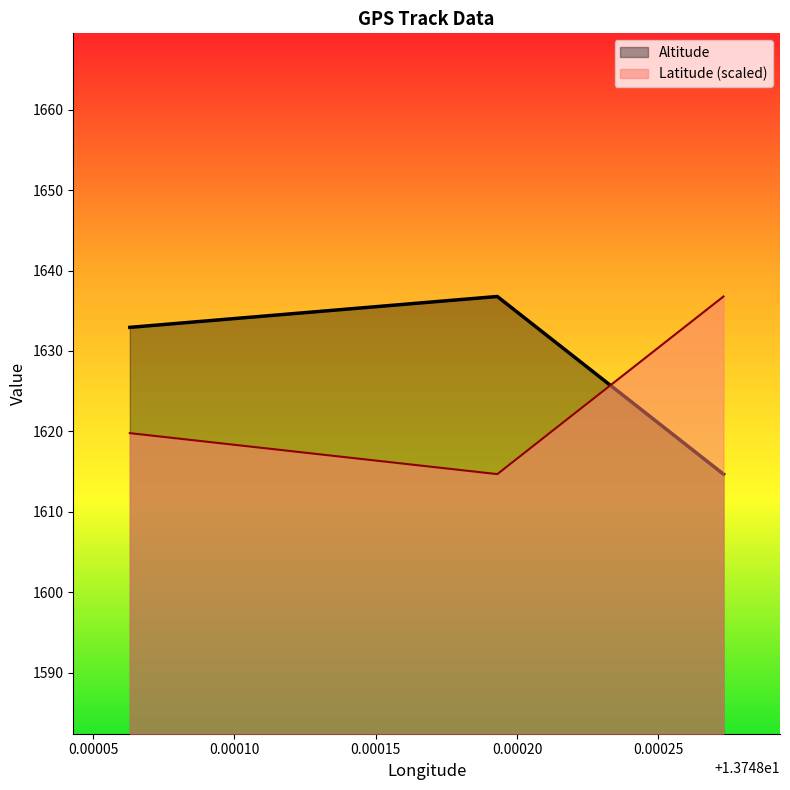

How many values in the Altitude series are below 1632?

1